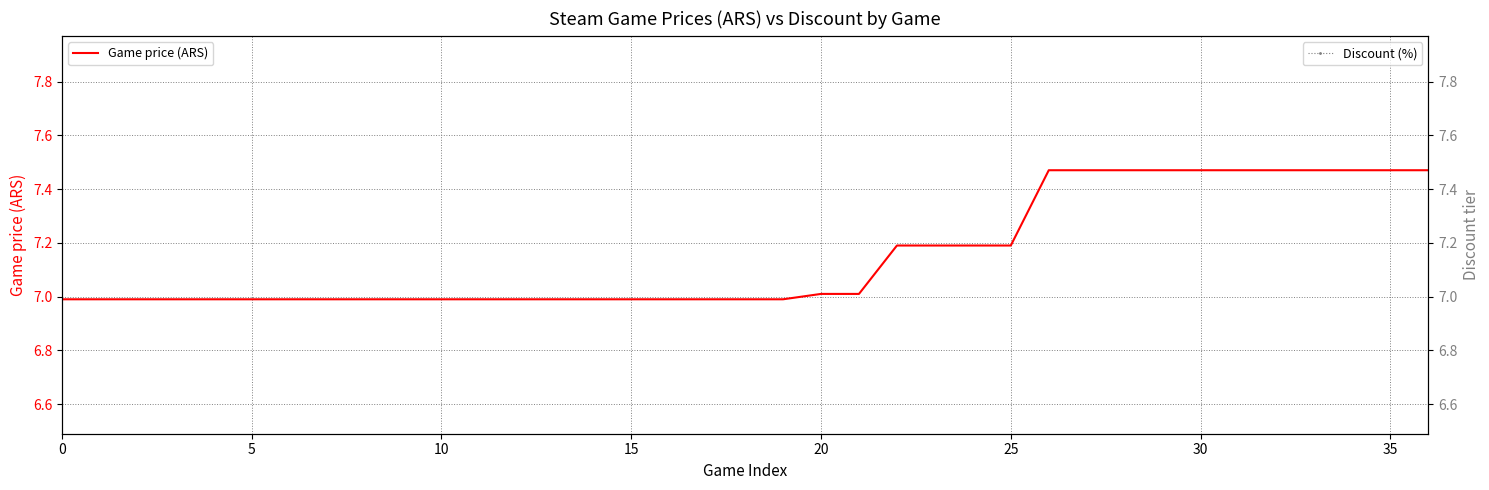

Between 23 and 18, which is larger?

23